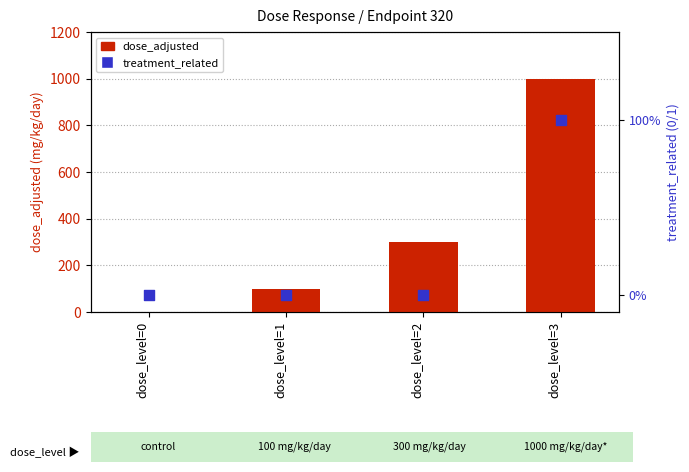

At which category is the sum across all series the highest?

dose_level=3